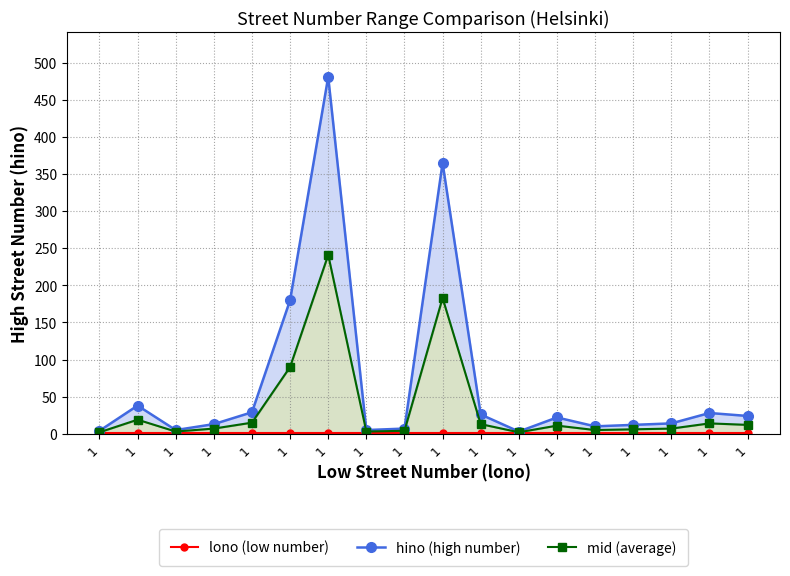

In hino (high number), how many points are higher than both neighbors (excluding endpoints)?

5